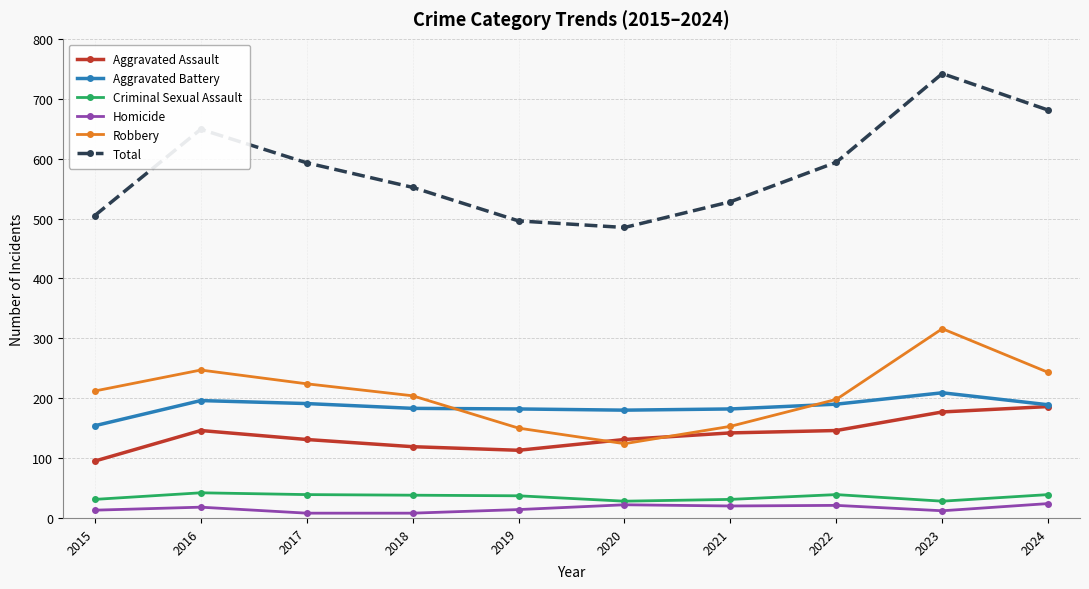

What is the sum of all Criminal Sexual Assault values?

352